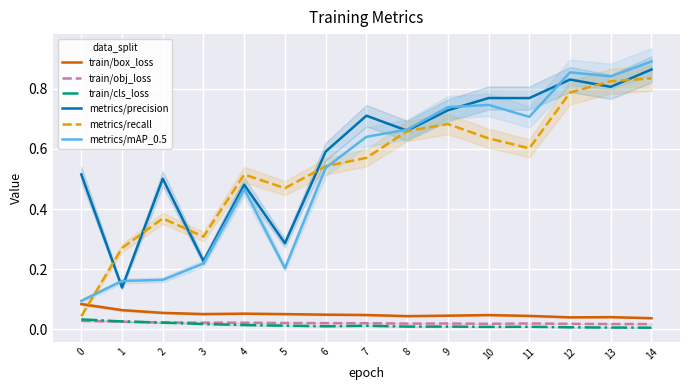

List the labels in order of train/box_loss value, largest first.

0, 1, 2, 4, 3, 5, 6, 7, 10, 9, 11, 8, 13, 12, 14